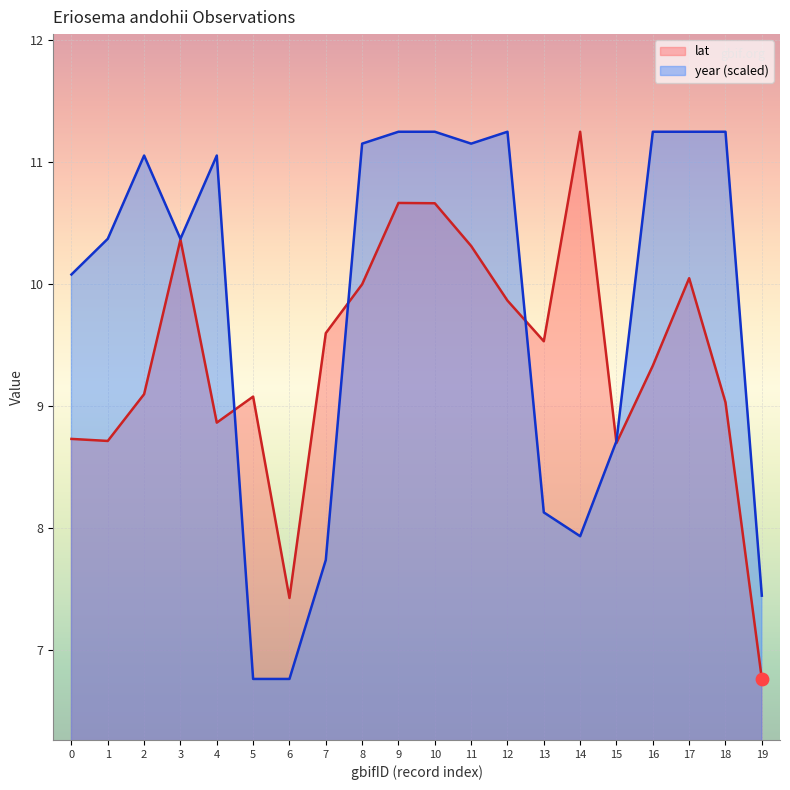

Which series has the largest Y range (max minus min)?

lat